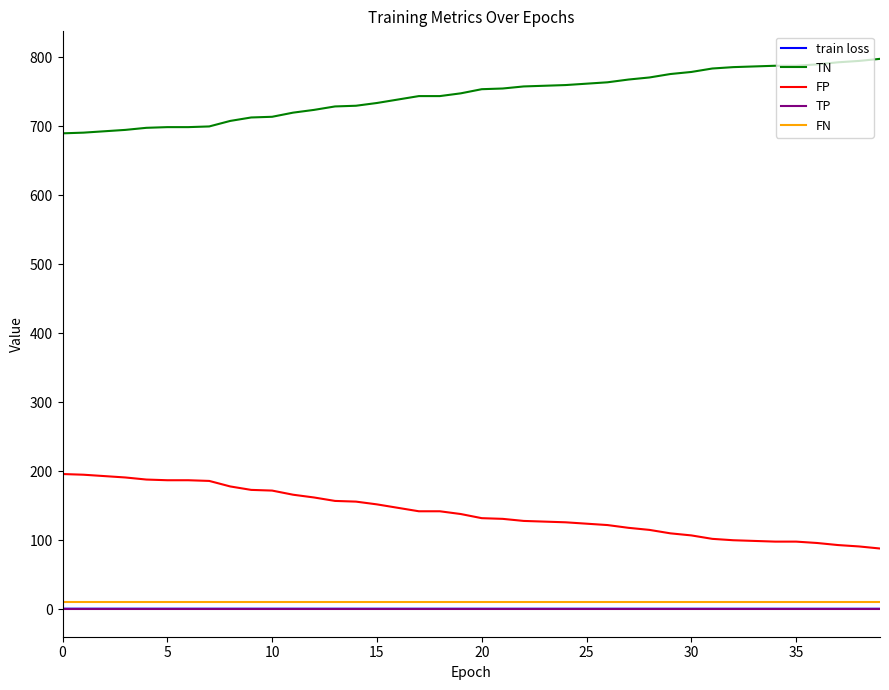

True or false: FN and train loss cross at least once.

False